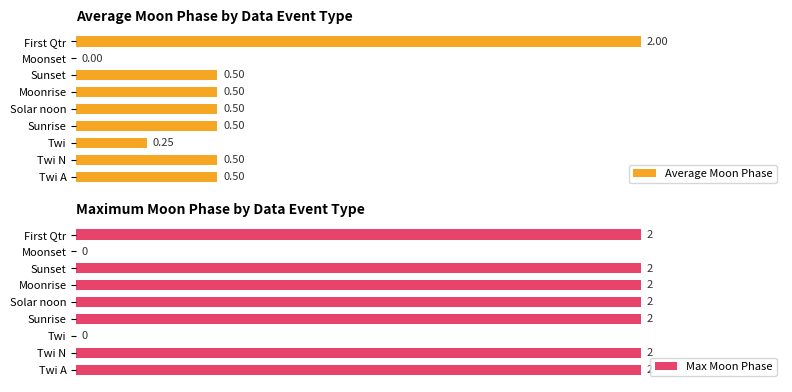

What is the value of the Average Moon Phase bar at the 4th from the left?

0.5